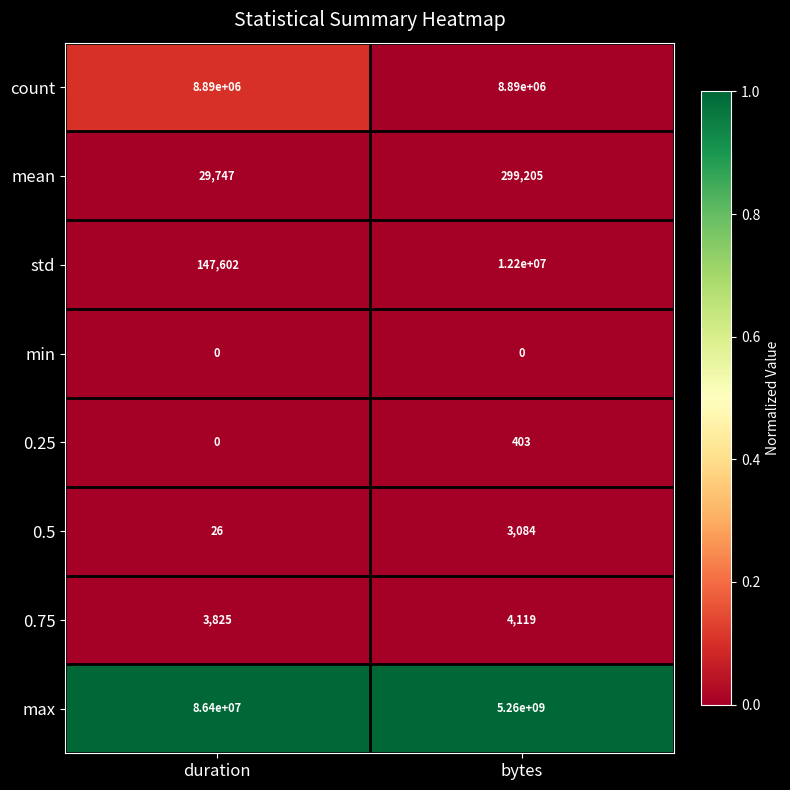

At which category is the sum across all series the highest?

bytes